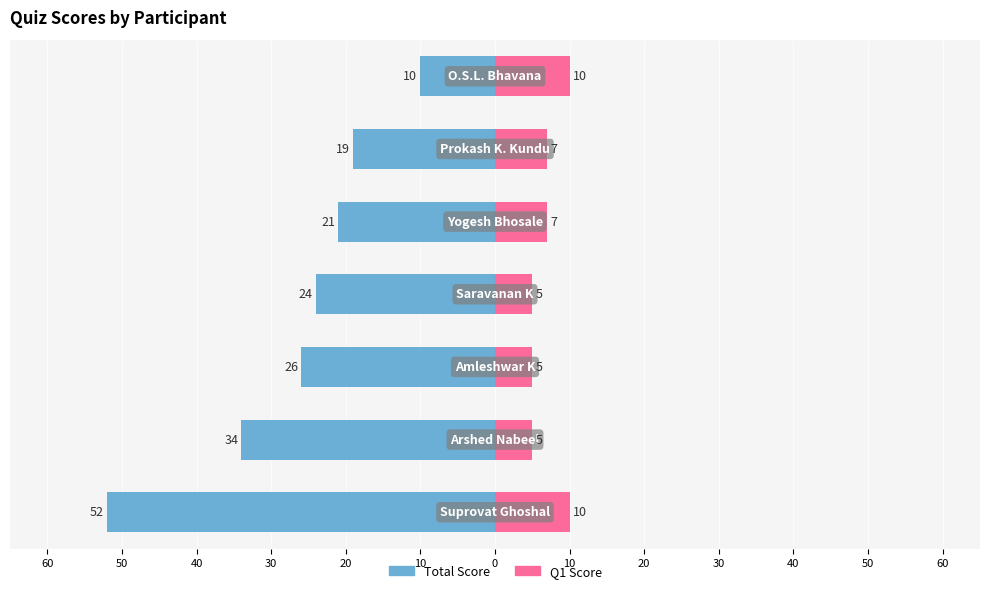

What is the total value across all series at 20?

-14